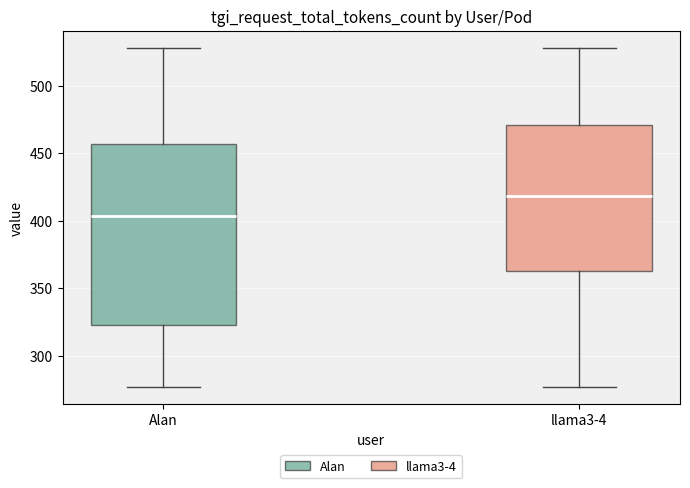

Which box has the highest median line?

llama3-4